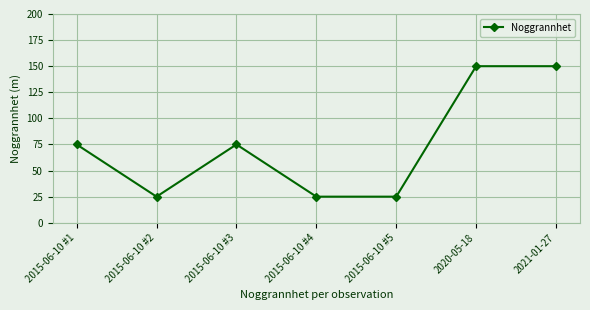

What is the minimum value shown in the chart?

25